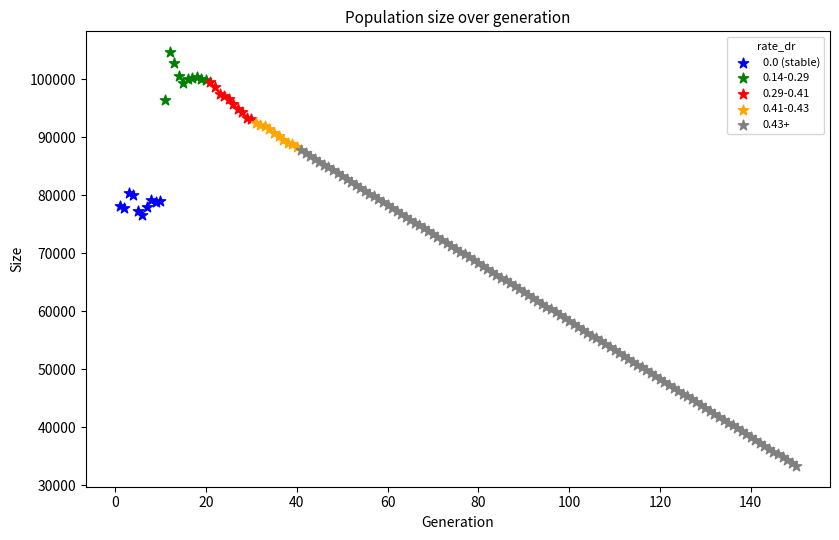

Which series reaches the minimum Y coordinate?

0.43+